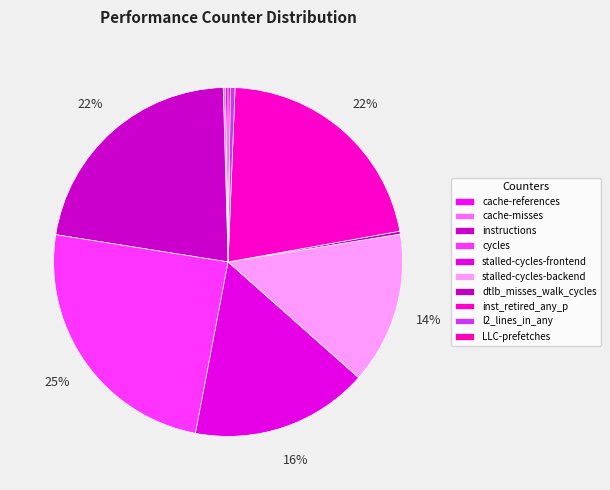

Is there any slice that represents more than half of the pie?

No